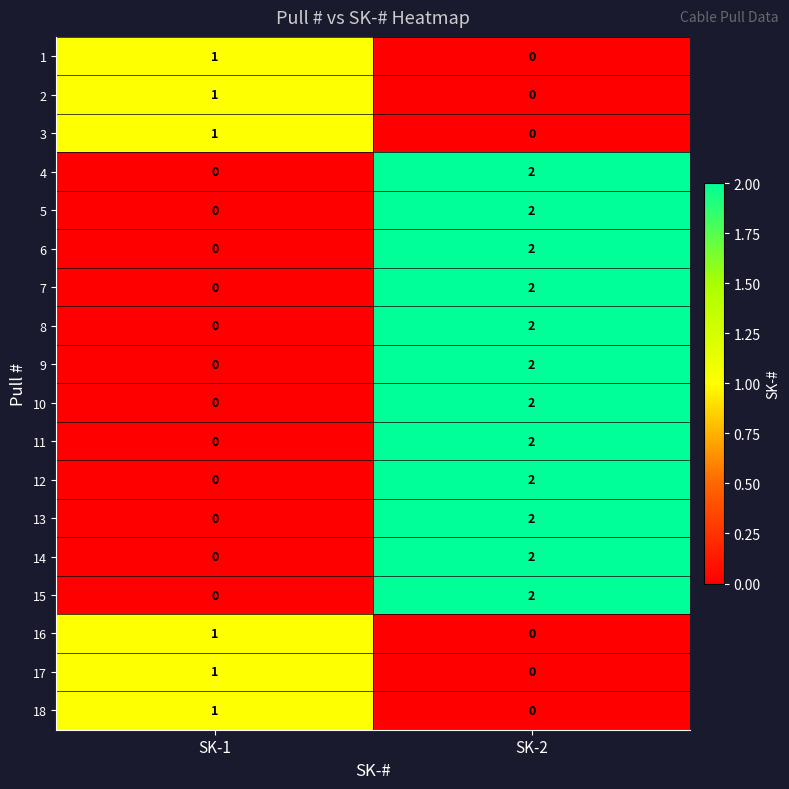

At which label does 3 reach its peak?

SK-1